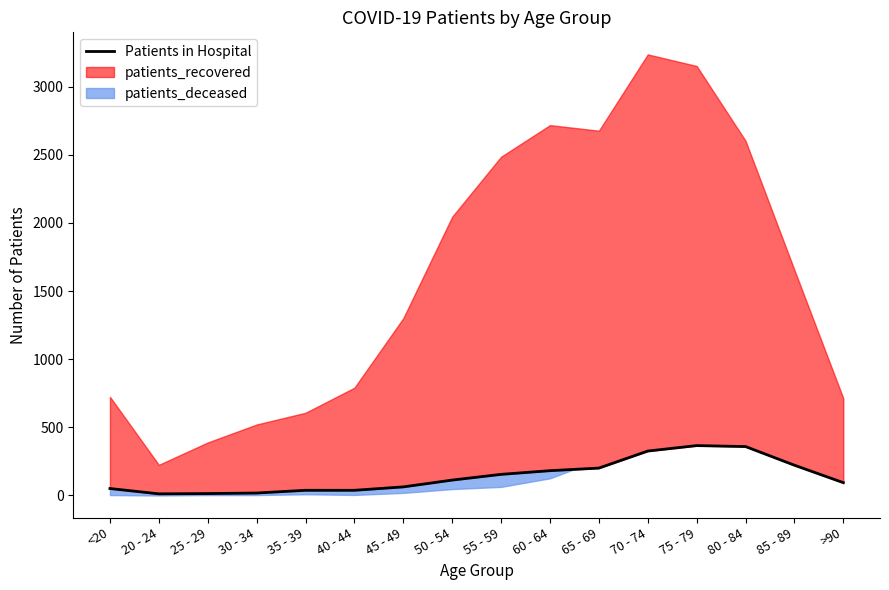

At which label does the data first exceed 113?

55 - 59